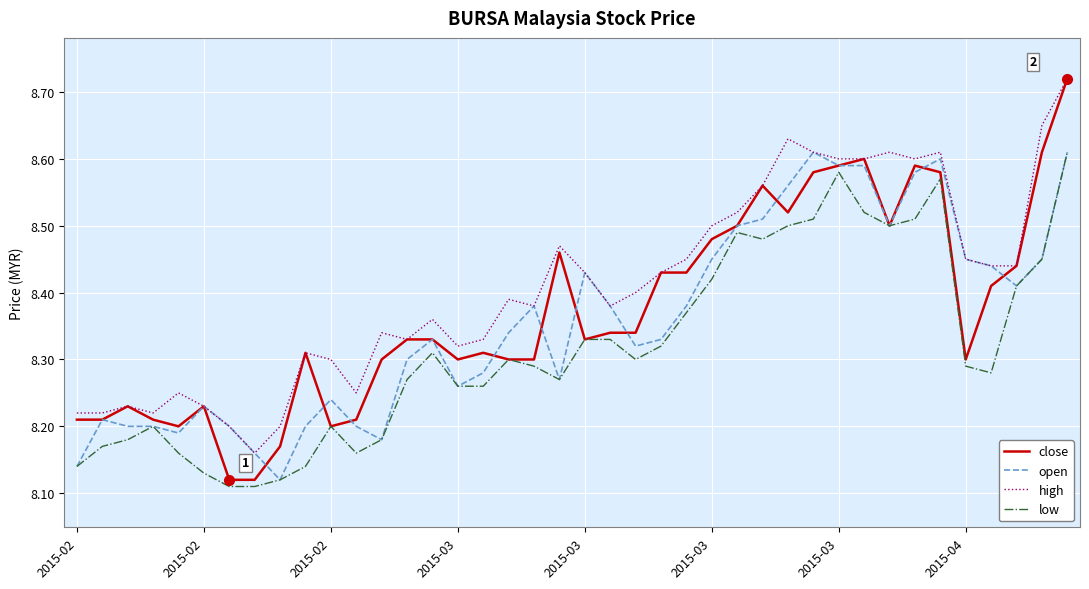

Count the low values in the range 8 to 9.

40